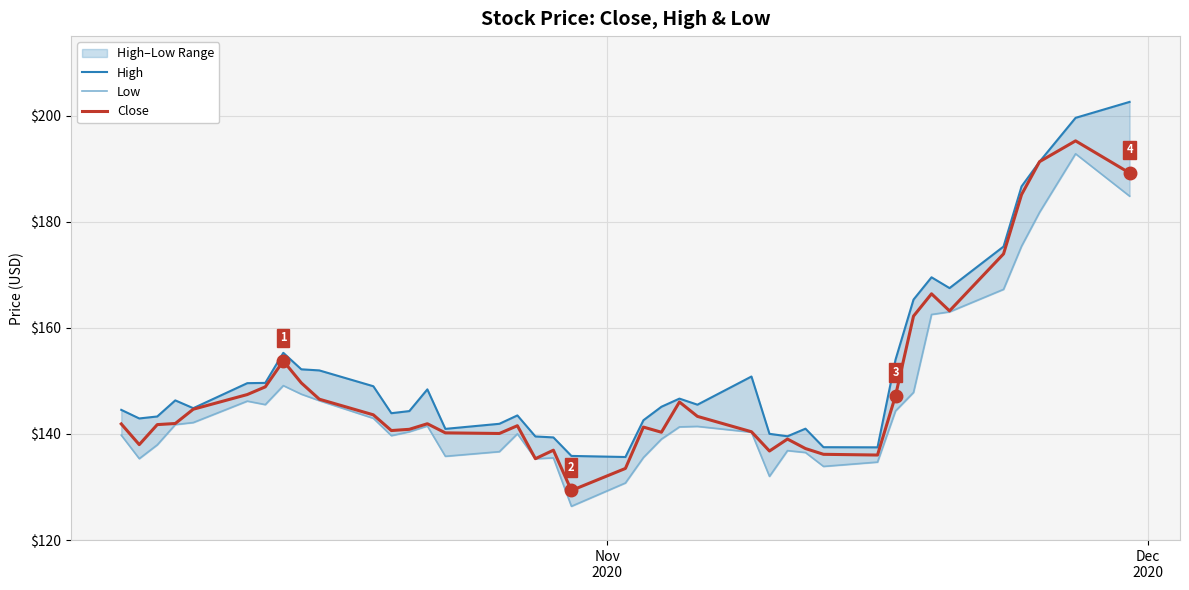

What is the highest value of the Close series?

195.3